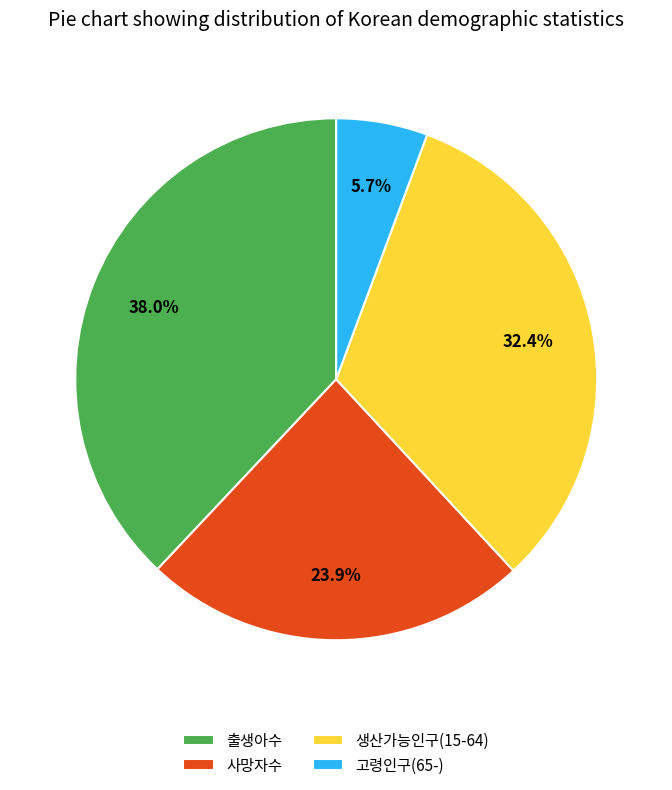

To the nearest percent, what portion does 출생아수 represent?

38%